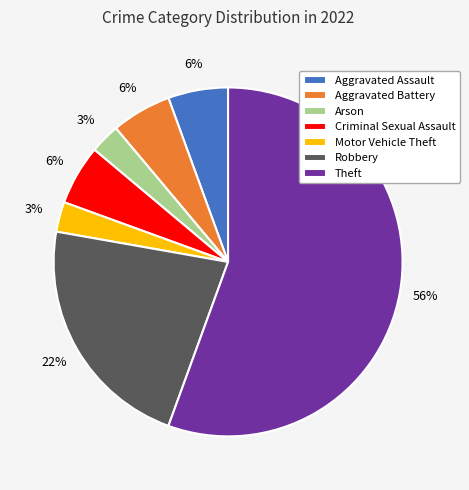

Which category has the biggest portion of the pie?

Theft